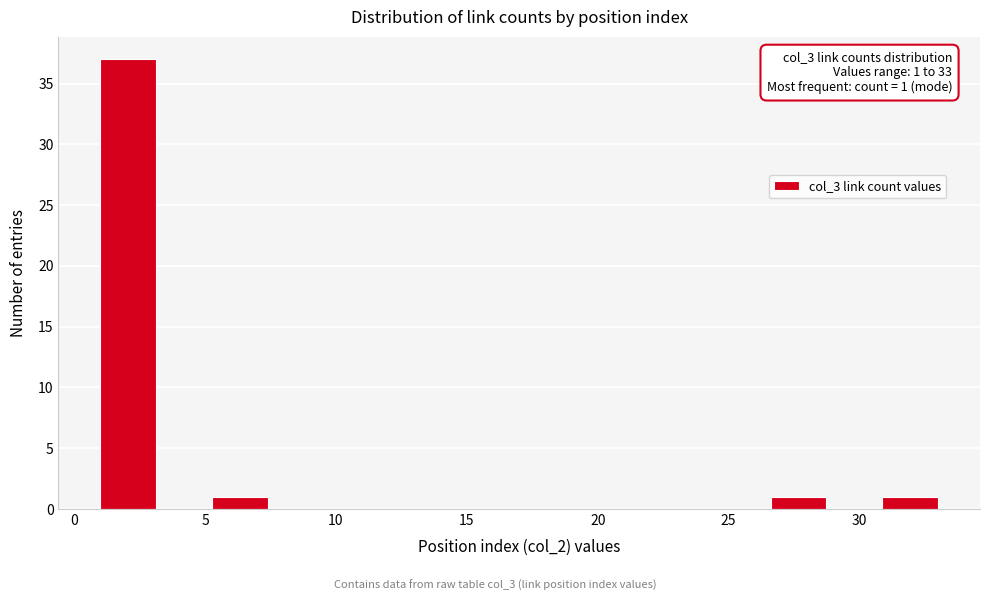

Over which range of the x-axis is the bar tallest?

1.0 to 3.0